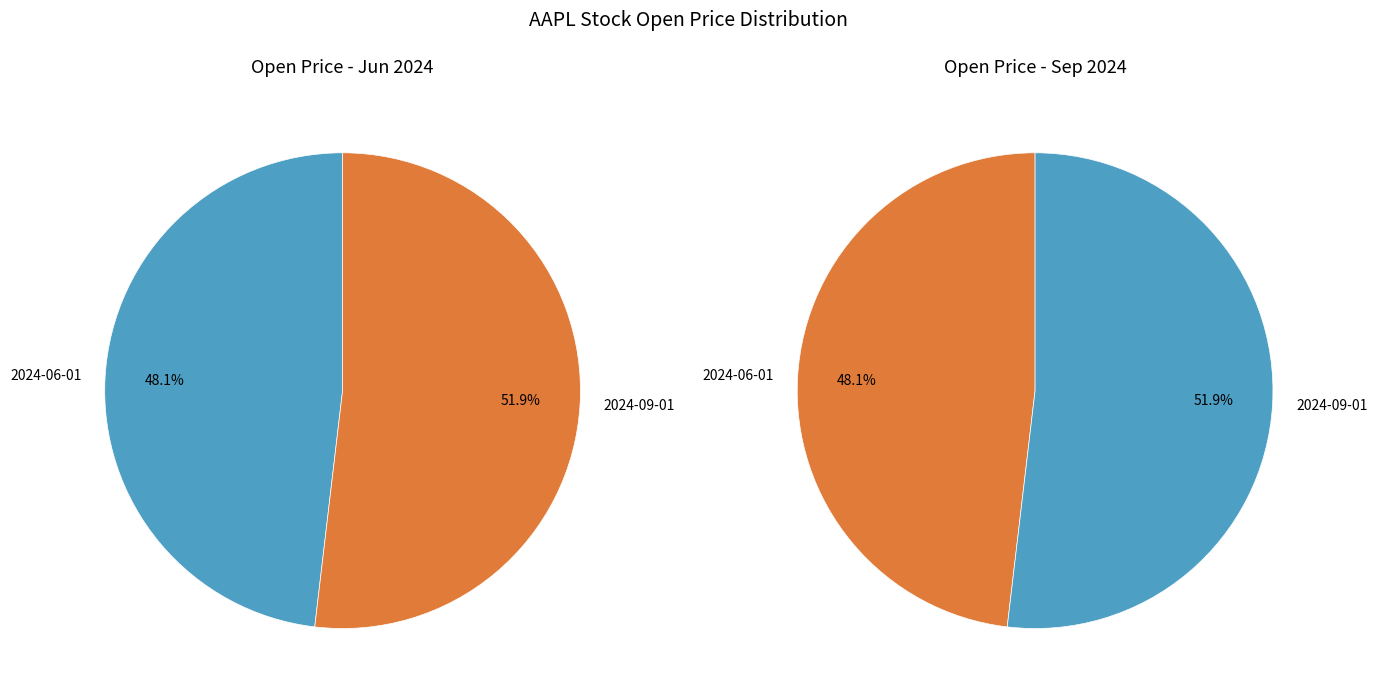

Is it true that 2024-09-01 is 58% of the pie?

False